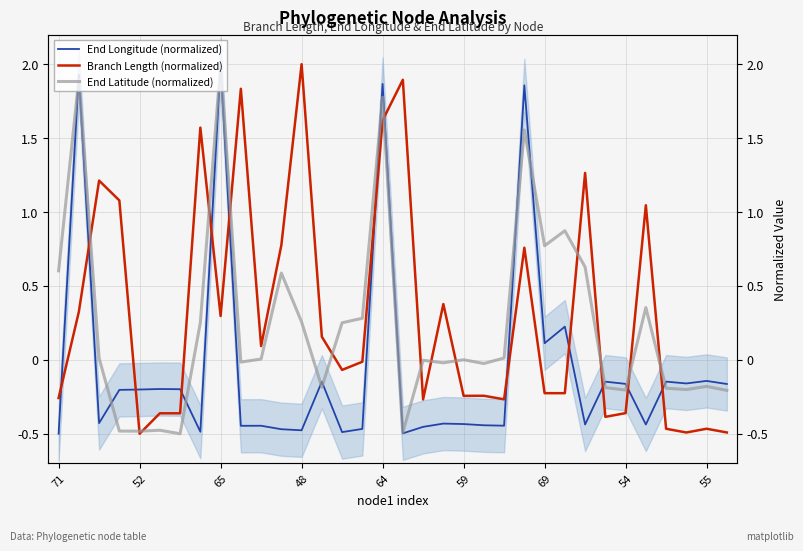

What is the difference between the End Latitude (normalized) values at 30 and 54?

0.4